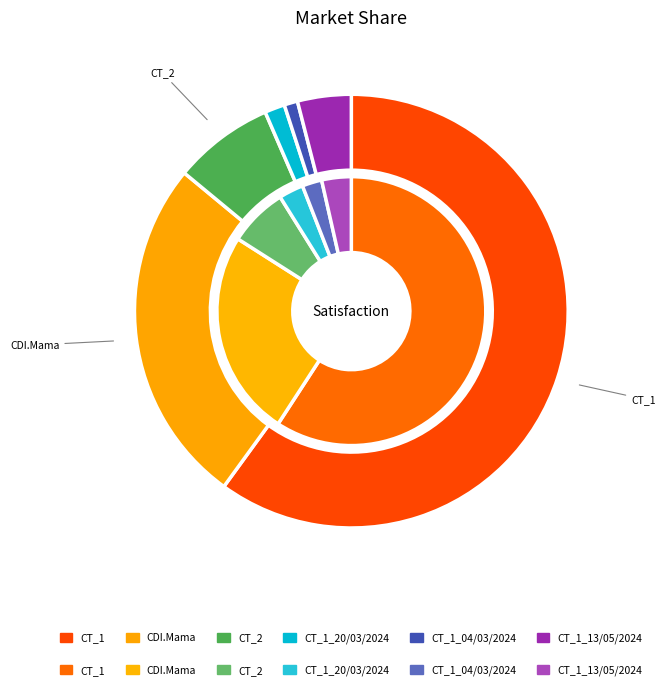

Is it true that CT_1_20/03/2024 is 3% of the pie?

True